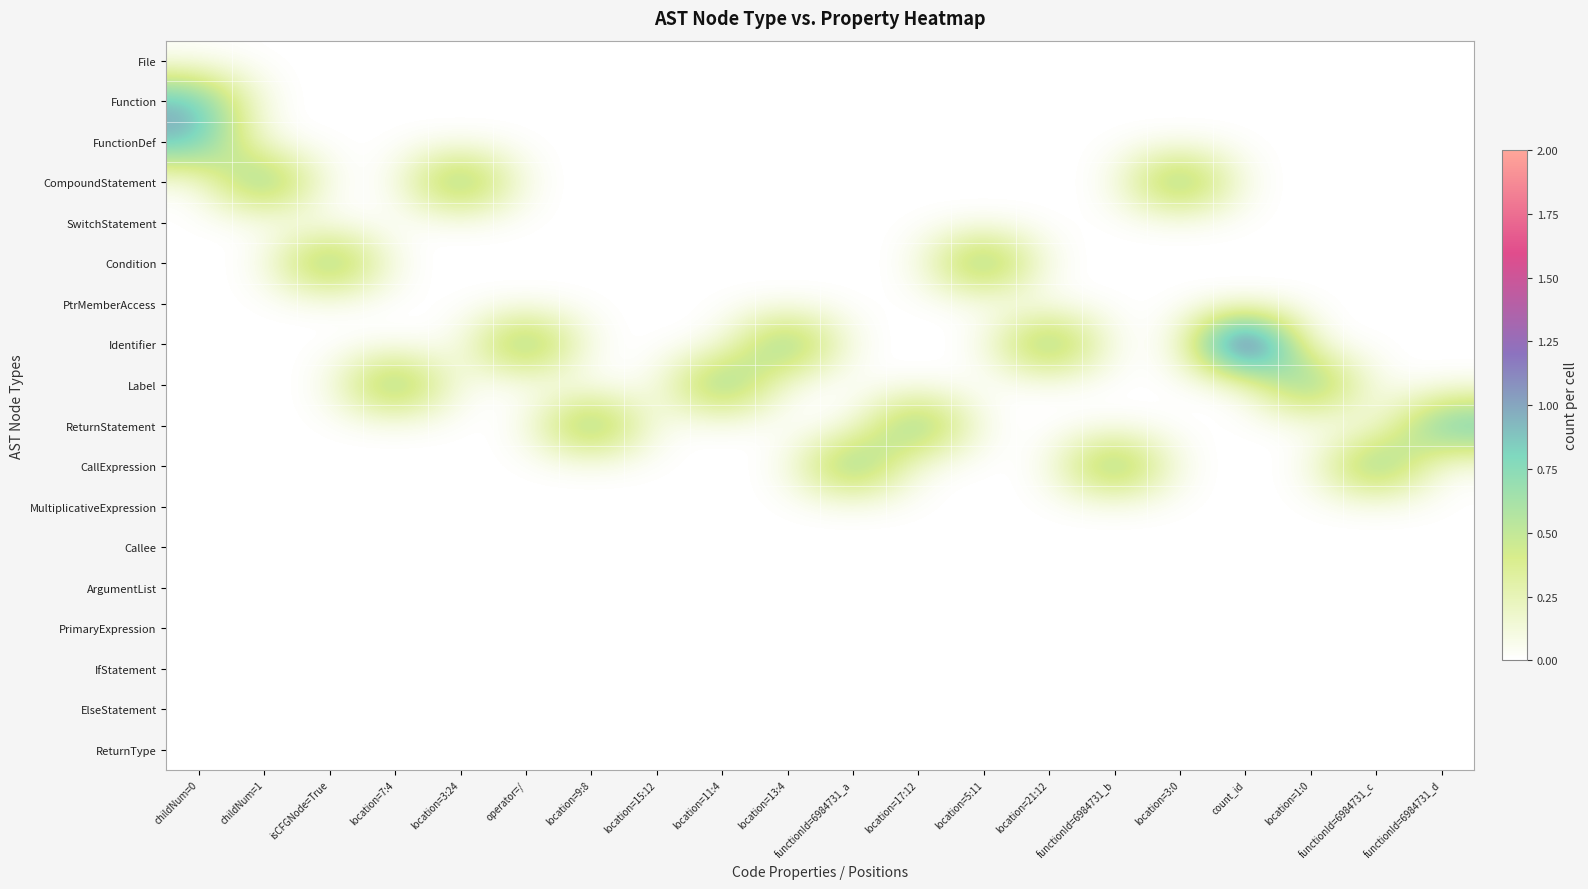

Reading left to right, list all the values displayed in this chart.

File: childNum=0=0	childNum=1=0	isCFGNode=True=0	location=7:4=0	location=3:24=0	operator=/=0	location=9:8=0	location=15:12=0	location=11:4=0	location=13:4=0	functionId=6984731_a=0	location=17:12=0	location=5:11=0	location=21:12=0	functionId=6984731_b=0	location=3:0=0	count_id=0	location=1:0=0	functionId=6984731_c=0	functionId=6984731_d=0
Function: childNum=0=1	childNum=1=0	isCFGNode=True=0	location=7:4=0	location=3:24=0	operator=/=0	location=9:8=0	location=15:12=0	location=11:4=0	location=13:4=0	functionId=6984731_a=0	location=17:12=0	location=5:11=0	location=21:12=0	functionId=6984731_b=0	location=3:0=0	count_id=0	location=1:0=0	functionId=6984731_c=0	functionId=6984731_d=0
FunctionDef: childNum=0=1	childNum=1=0	isCFGNode=True=0	location=7:4=0	location=3:24=0	operator=/=0	location=9:8=0	location=15:12=0	location=11:4=0	location=13:4=0	functionId=6984731_a=0	location=17:12=0	location=5:11=0	location=21:12=0	functionId=6984731_b=0	location=3:0=0	count_id=0	location=1:0=0	functionId=6984731_c=0	functionId=6984731_d=0
CompoundStatement: childNum=0=0	childNum=1=1	isCFGNode=True=0	location=7:4=0	location=3:24=1	operator=/=0	location=9:8=0	location=15:12=0	location=11:4=0	location=13:4=0	functionId=6984731_a=0	location=17:12=0	location=5:11=0	location=21:12=0	functionId=6984731_b=0	location=3:0=1	count_id=0	location=1:0=0	functionId=6984731_c=0	functionId=6984731_d=0
SwitchStatement: childNum=0=0	childNum=1=0	isCFGNode=True=0	location=7:4=0	location=3:24=0	operator=/=0	location=9:8=0	location=15:12=0	location=11:4=0	location=13:4=0	functionId=6984731_a=0	location=17:12=0	location=5:11=0	location=21:12=0	functionId=6984731_b=0	location=3:0=0	count_id=0	location=1:0=0	functionId=6984731_c=0	functionId=6984731_d=0
Condition: childNum=0=0	childNum=1=0	isCFGNode=True=1	location=7:4=0	location=3:24=0	operator=/=0	location=9:8=0	location=15:12=0	location=11:4=0	location=13:4=0	functionId=6984731_a=0	location=17:12=0	location=5:11=1	location=21:12=0	functionId=6984731_b=0	location=3:0=0	count_id=0	location=1:0=0	functionId=6984731_c=0	functionId=6984731_d=0
PtrMemberAccess: childNum=0=0	childNum=1=0	isCFGNode=True=0	location=7:4=0	location=3:24=0	operator=/=0	location=9:8=0	location=15:12=0	location=11:4=0	location=13:4=0	functionId=6984731_a=0	location=17:12=0	location=5:11=0	location=21:12=0	functionId=6984731_b=0	location=3:0=0	count_id=0	location=1:0=0	functionId=6984731_c=0	functionId=6984731_d=0
Identifier: childNum=0=0	childNum=1=0	isCFGNode=True=0	location=7:4=0	location=3:24=0	operator=/=1	location=9:8=0	location=15:12=0	location=11:4=0	location=13:4=1	functionId=6984731_a=0	location=17:12=0	location=5:11=0	location=21:12=1	functionId=6984731_b=0	location=3:0=0	count_id=2	location=1:0=0	functionId=6984731_c=0	functionId=6984731_d=0
Label: childNum=0=0	childNum=1=0	isCFGNode=True=0	location=7:4=1	location=3:24=0	operator=/=0	location=9:8=0	location=15:12=0	location=11:4=1	location=13:4=0	functionId=6984731_a=0	location=17:12=0	location=5:11=0	location=21:12=0	functionId=6984731_b=0	location=3:0=0	count_id=0	location=1:0=1	functionId=6984731_c=0	functionId=6984731_d=0
ReturnStatement: childNum=0=0	childNum=1=0	isCFGNode=True=0	location=7:4=0	location=3:24=0	operator=/=0	location=9:8=1	location=15:12=0	location=11:4=0	location=13:4=0	functionId=6984731_a=0	location=17:12=1	location=5:11=0	location=21:12=0	functionId=6984731_b=0	location=3:0=0	count_id=0	location=1:0=0	functionId=6984731_c=0	functionId=6984731_d=1
CallExpression: childNum=0=0	childNum=1=0	isCFGNode=True=0	location=7:4=0	location=3:24=0	operator=/=0	location=9:8=0	location=15:12=0	location=11:4=0	location=13:4=0	functionId=6984731_a=1	location=17:12=0	location=5:11=0	location=21:12=0	functionId=6984731_b=1	location=3:0=0	count_id=0	location=1:0=0	functionId=6984731_c=1	functionId=6984731_d=0
MultiplicativeExpression: childNum=0=0	childNum=1=0	isCFGNode=True=0	location=7:4=0	location=3:24=0	operator=/=0	location=9:8=0	location=15:12=0	location=11:4=0	location=13:4=0	functionId=6984731_a=0	location=17:12=0	location=5:11=0	location=21:12=0	functionId=6984731_b=0	location=3:0=0	count_id=0	location=1:0=0	functionId=6984731_c=0	functionId=6984731_d=0
Callee: childNum=0=0	childNum=1=0	isCFGNode=True=0	location=7:4=0	location=3:24=0	operator=/=0	location=9:8=0	location=15:12=0	location=11:4=0	location=13:4=0	functionId=6984731_a=0	location=17:12=0	location=5:11=0	location=21:12=0	functionId=6984731_b=0	location=3:0=0	count_id=0	location=1:0=0	functionId=6984731_c=0	functionId=6984731_d=0
ArgumentList: childNum=0=0	childNum=1=0	isCFGNode=True=0	location=7:4=0	location=3:24=0	operator=/=0	location=9:8=0	location=15:12=0	location=11:4=0	location=13:4=0	functionId=6984731_a=0	location=17:12=0	location=5:11=0	location=21:12=0	functionId=6984731_b=0	location=3:0=0	count_id=0	location=1:0=0	functionId=6984731_c=0	functionId=6984731_d=0
PrimaryExpression: childNum=0=0	childNum=1=0	isCFGNode=True=0	location=7:4=0	location=3:24=0	operator=/=0	location=9:8=0	location=15:12=0	location=11:4=0	location=13:4=0	functionId=6984731_a=0	location=17:12=0	location=5:11=0	location=21:12=0	functionId=6984731_b=0	location=3:0=0	count_id=0	location=1:0=0	functionId=6984731_c=0	functionId=6984731_d=0
IfStatement: childNum=0=0	childNum=1=0	isCFGNode=True=0	location=7:4=0	location=3:24=0	operator=/=0	location=9:8=0	location=15:12=0	location=11:4=0	location=13:4=0	functionId=6984731_a=0	location=17:12=0	location=5:11=0	location=21:12=0	functionId=6984731_b=0	location=3:0=0	count_id=0	location=1:0=0	functionId=6984731_c=0	functionId=6984731_d=0
ElseStatement: childNum=0=0	childNum=1=0	isCFGNode=True=0	location=7:4=0	location=3:24=0	operator=/=0	location=9:8=0	location=15:12=0	location=11:4=0	location=13:4=0	functionId=6984731_a=0	location=17:12=0	location=5:11=0	location=21:12=0	functionId=6984731_b=0	location=3:0=0	count_id=0	location=1:0=0	functionId=6984731_c=0	functionId=6984731_d=0
ReturnType: childNum=0=0	childNum=1=0	isCFGNode=True=0	location=7:4=0	location=3:24=0	operator=/=0	location=9:8=0	location=15:12=0	location=11:4=0	location=13:4=0	functionId=6984731_a=0	location=17:12=0	location=5:11=0	location=21:12=0	functionId=6984731_b=0	location=3:0=0	count_id=0	location=1:0=0	functionId=6984731_c=0	functionId=6984731_d=0